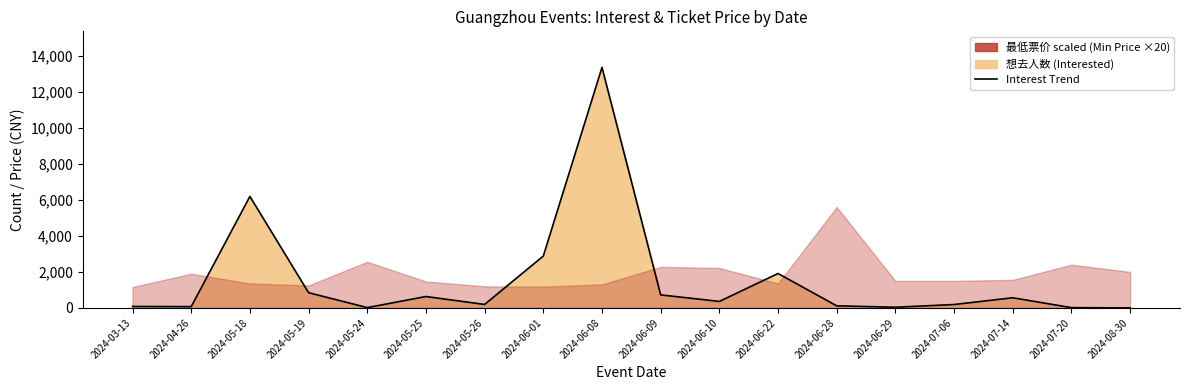

Reading left to right, transcribe all the data shown in this chart.

2024-03-13=83	2024-04-26=73	2024-05-18=6191	2024-05-19=846	2024-05-24=19	2024-05-25=634	2024-05-26=194	2024-06-01=2881	2024-06-08=13354	2024-06-09=724	2024-06-10=362	2024-06-22=1912	2024-06-28=118	2024-06-29=39	2024-07-06=190	2024-07-14=565	2024-07-20=17	2024-08-30=3